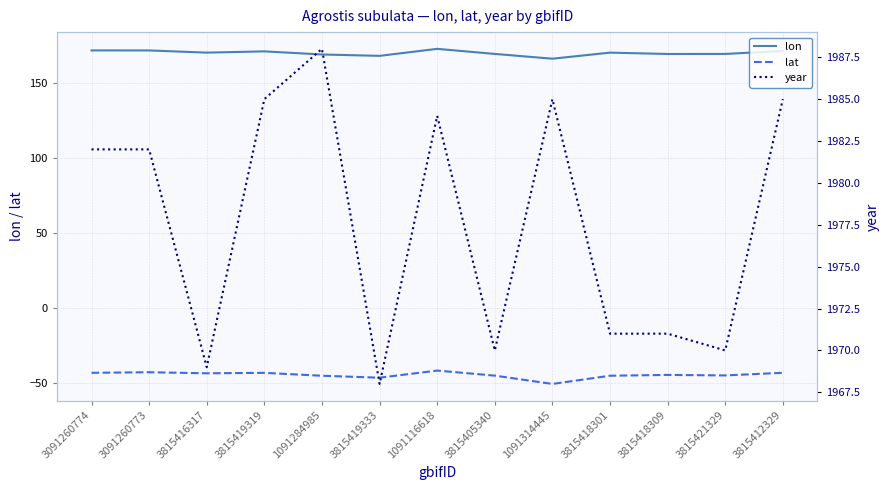

Which series has the largest range (max minus min)?

year